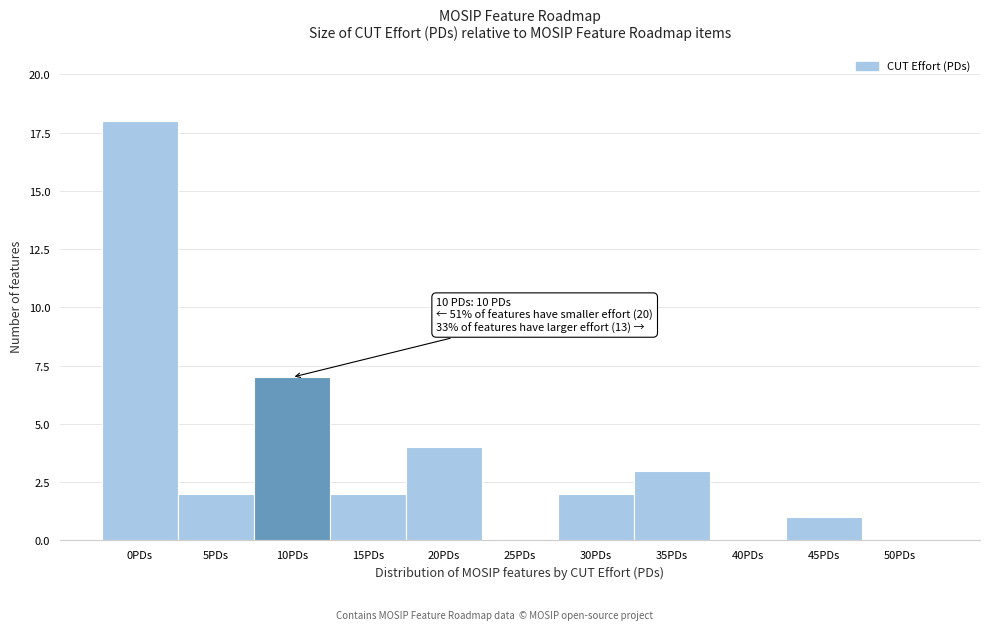

Reading left to right, transcribe all the data shown in this chart.

0PDs=18	5PDs=2	10PDs=7	15PDs=2	20PDs=4	25PDs=0	30PDs=2	35PDs=3	40PDs=0	45PDs=1	50PDs=0